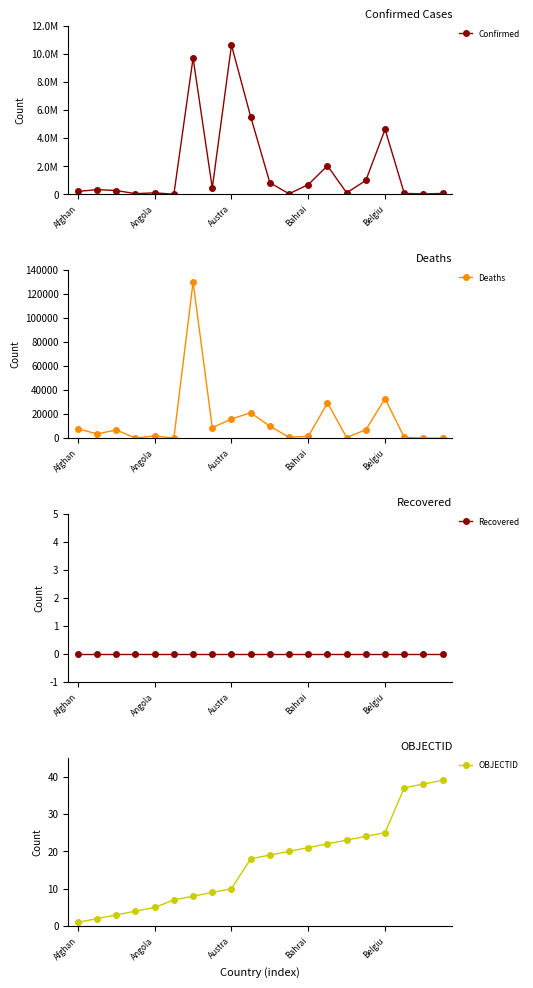

Where do OBJECTID and Deaths first cross each other?

18 and 19